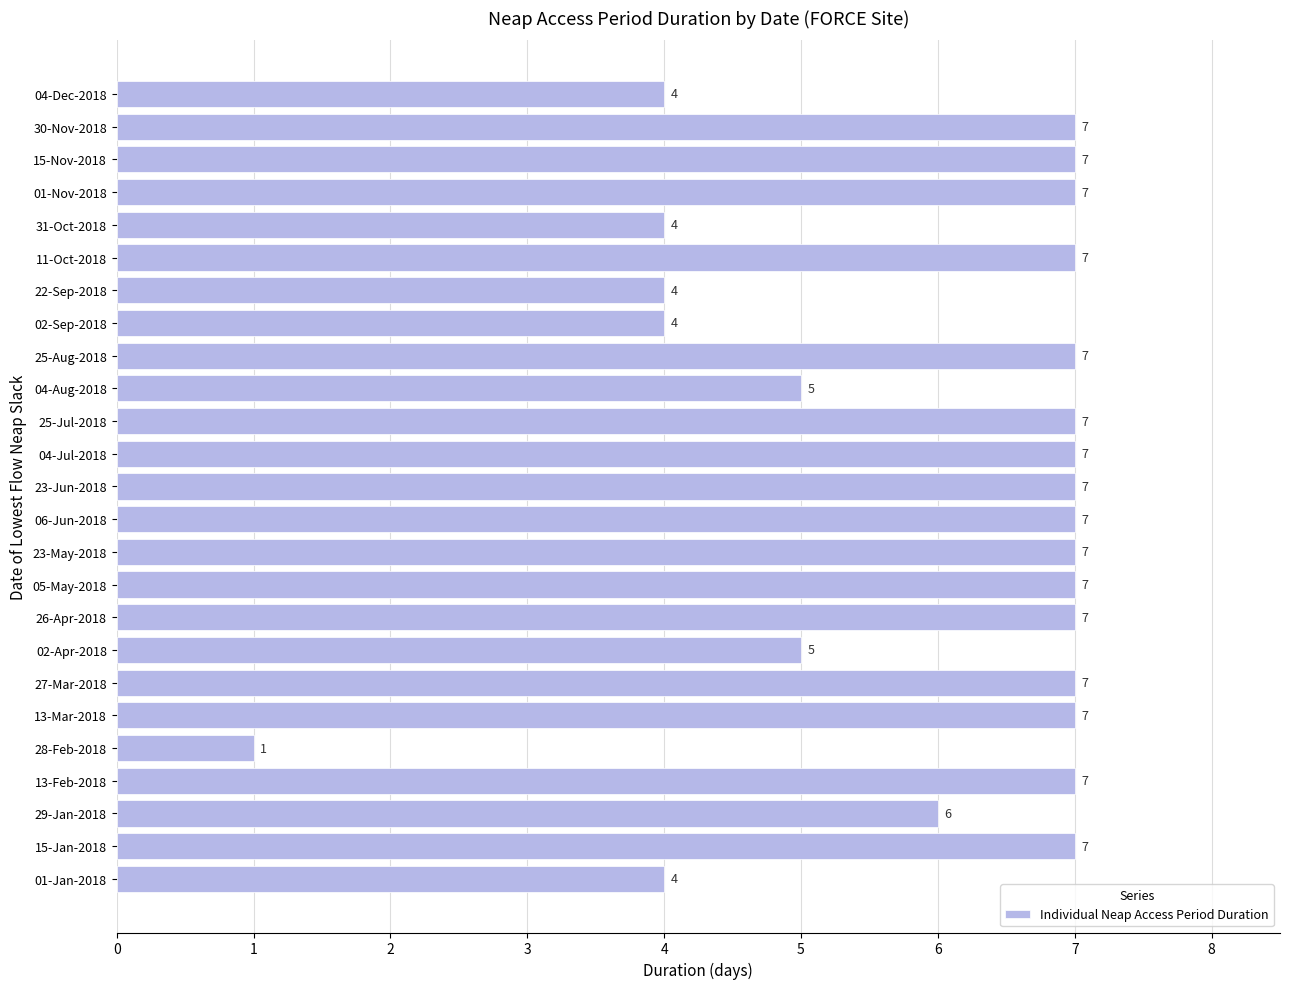

The value at 06-Jun-2018 is 7. True or false?

True